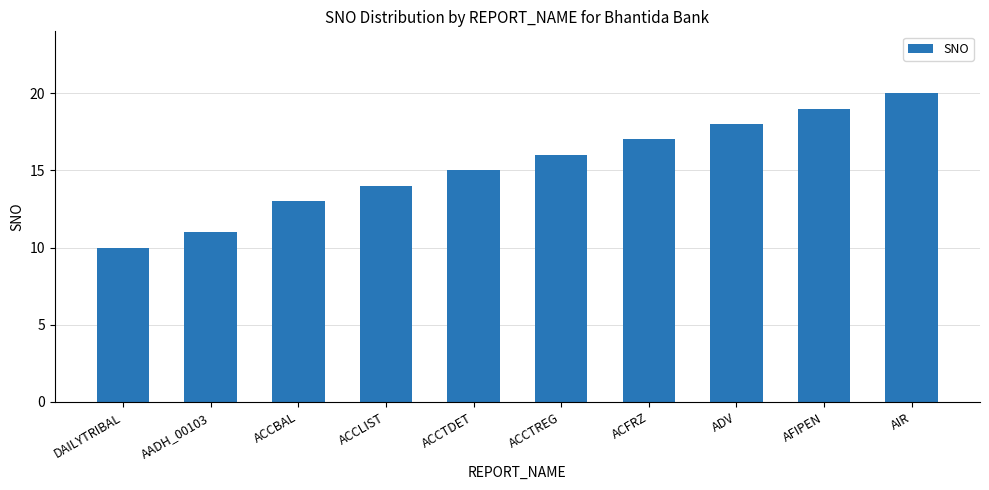

What is the difference between the values at ACCLIST and ACCTDET?

1